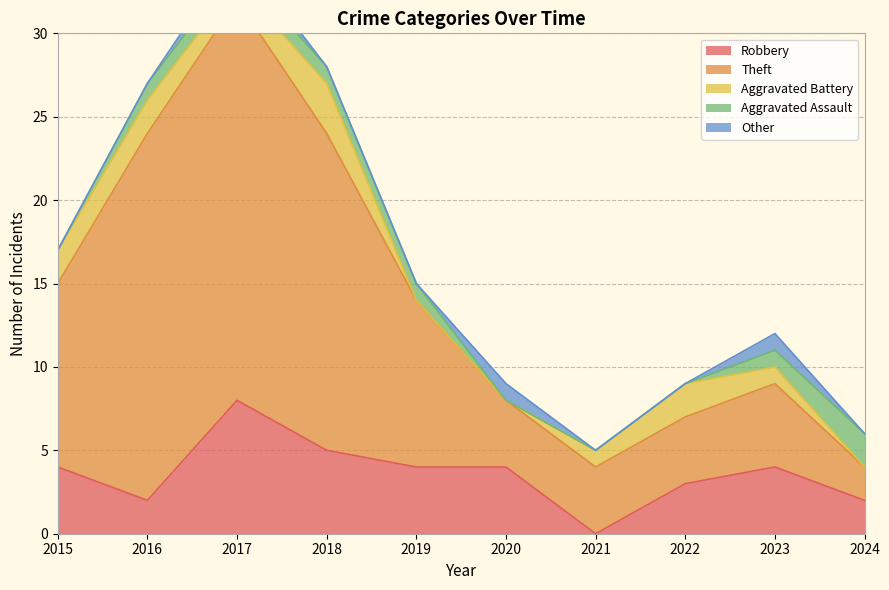

Does the chart display data point markers on the line(s)?

No